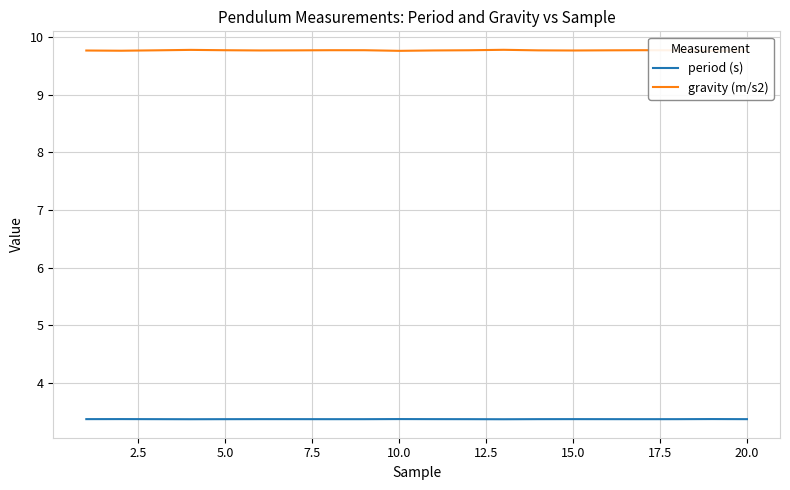

True or false: period (s) has a value of 3.4 at 5.0.

True